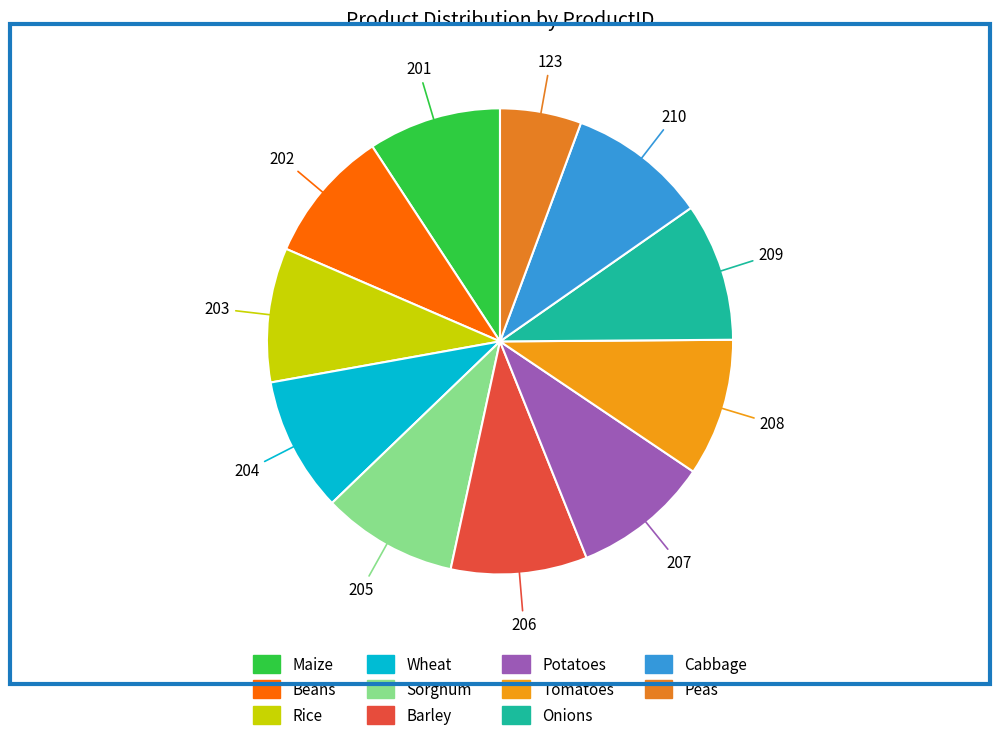

The Cabbage slice represents 10% of the pie. True or false?

True